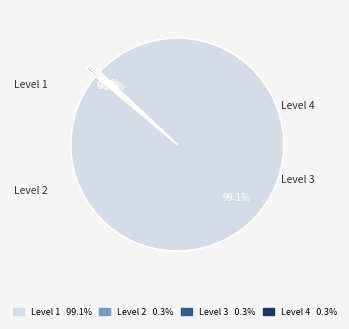

How many slices are in this pie chart?

4